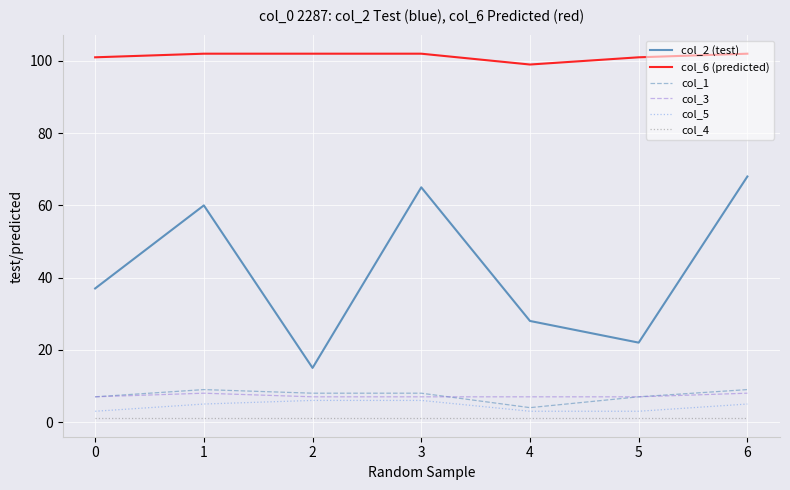

True or false: col_1 and col_2 (test) intersect in this chart.

False